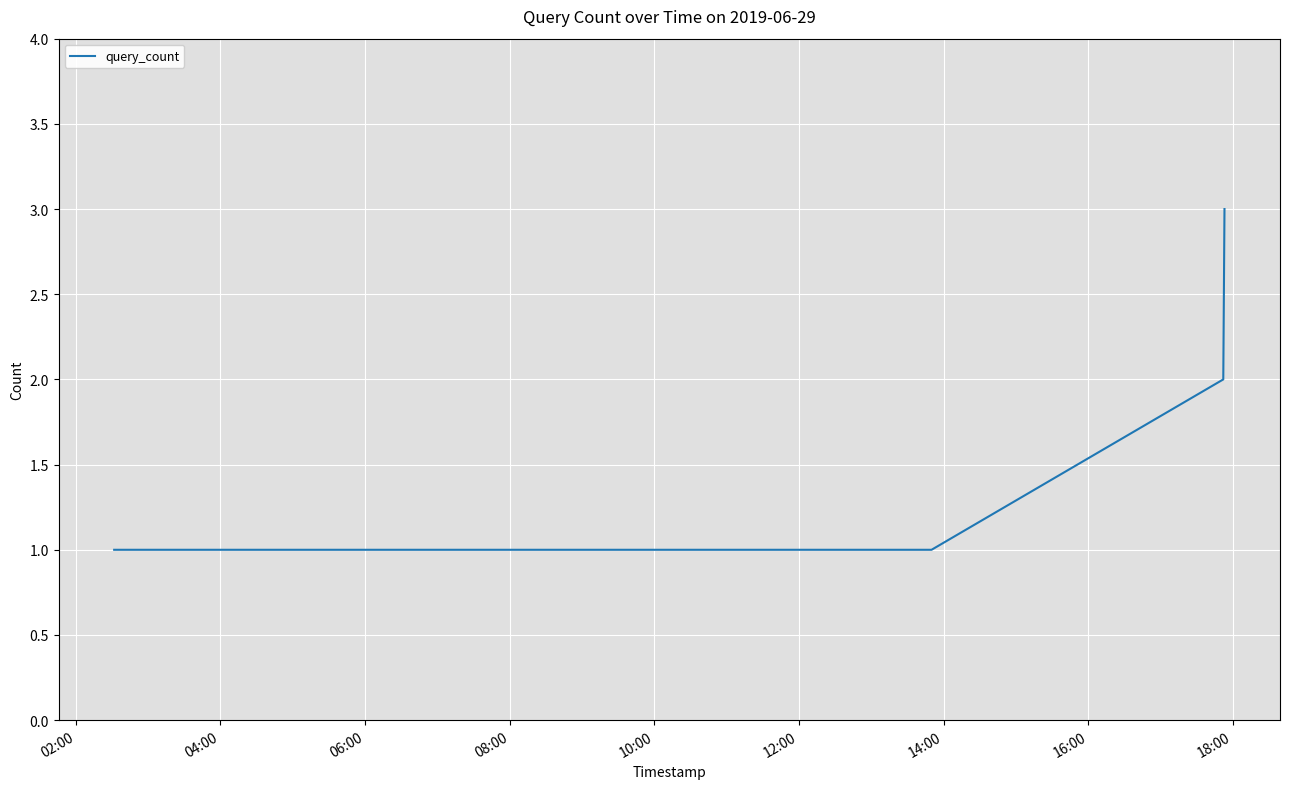

What is the maximum value shown in the chart?

3